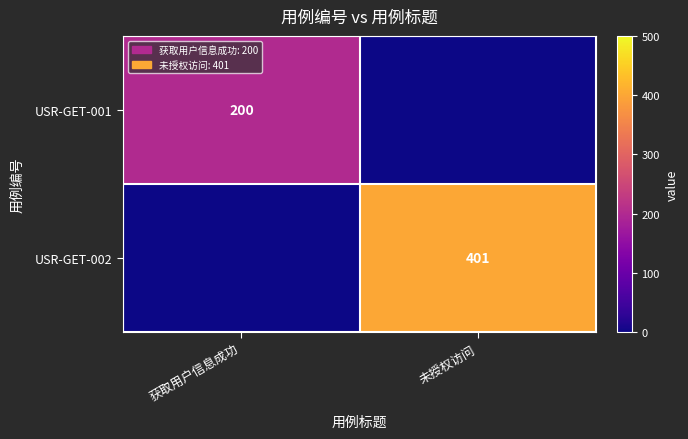

What is the spread (max minus min) of values at 获取用户信息成功?

200